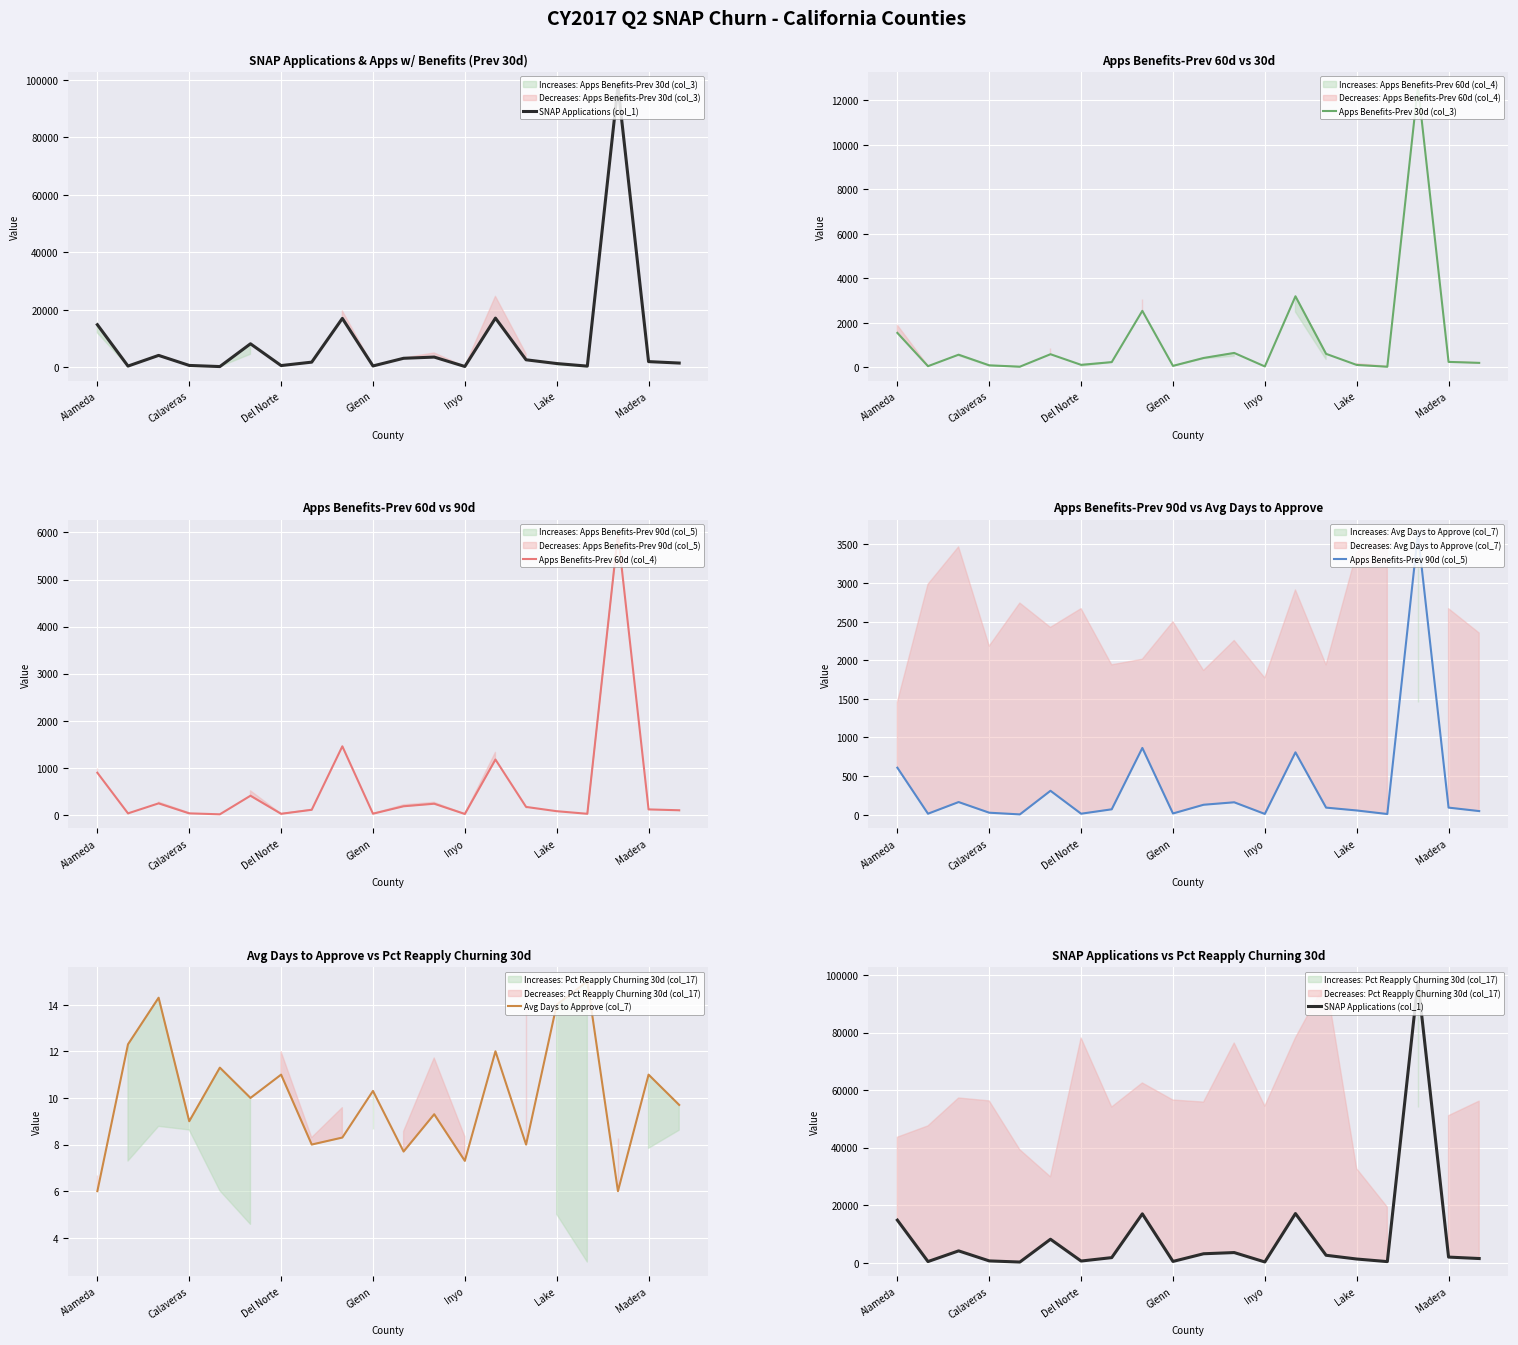

Reading left to right, extract all data points from this chart.

SNAP Applications (col_1): 14766.0	361.0	4078.0	588.0	192.0	8120.0	541.0	1733.0	16950.0	407.0	3074.0	3490.0	223.0	17054.0	2550.0	1243.0	347.0	97780.0	1917.0	1416.0
Apps Benefits-Prev 30d (col_3): 1539.0	41.0	558.0	79.0	18.0	579.0	101.0	224.0	2531.0	55.0	410.0	637.0	29.0	3186.0	596.0	97.0	16.0	12644.0	234.0	190.0
Apps Benefits-Prev 60d (col_4): 891.0	27.0	240.0	27.0	7.0	402.0	18.0	103.0	1453.0	20.0	178.0	232.0	14.0	1172.0	164.0	73.0	18.0	5973.0	111.0	93.0
Apps Benefits-Prev 90d (col_5): 608.0	12.0	163.0	25.0	3.0	309.0	12.0	69.0	864.0	15.0	128.0	160.0	9.0	807.0	91.0	54.0	8.0	3639.0	91.0	46.0
Avg Days to Approve (col_7): 6.0	12.3	14.3	9.0	11.3	10.0	11.0	8.0	8.3	10.3	7.7	9.3	7.3	12.0	8.0	14.0	15.0	6.0	11.0	9.7